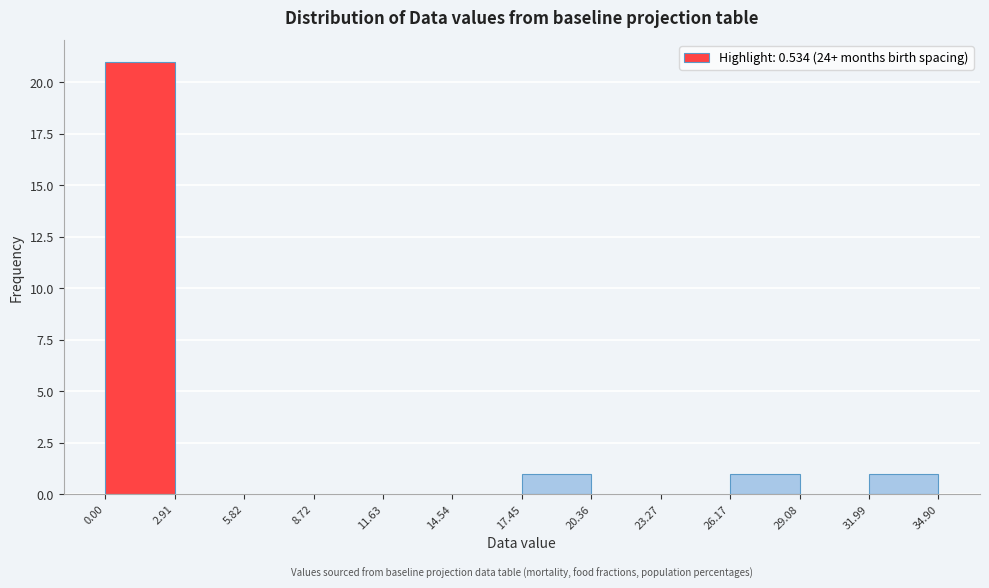

Reading left to right, list every bar in this chart as the range it spans on the x-axis followed by its height. The values are not printed on the chart, so give them approximately, as read against the axis.

0.00 to 2.91: 21
2.91 to 5.82: 0
5.82 to 8.72: 0
8.72 to 11.63: 0
11.63 to 14.54: 0
14.54 to 17.45: 0
17.45 to 20.36: 1
20.36 to 23.27: 0
23.27 to 26.17: 0
26.17 to 29.08: 1
29.08 to 31.99: 0
31.99 to 34.90: 1